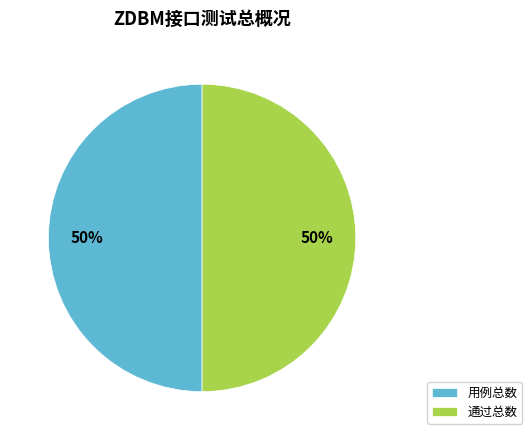

The 通过总数 slice represents 50% of the pie. True or false?

True